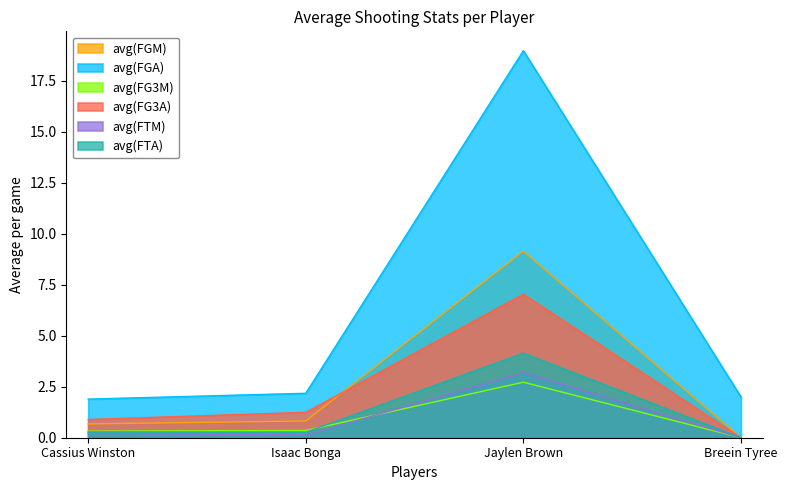

At which category does the chart reach its peak across all series?

Jaylen Brown